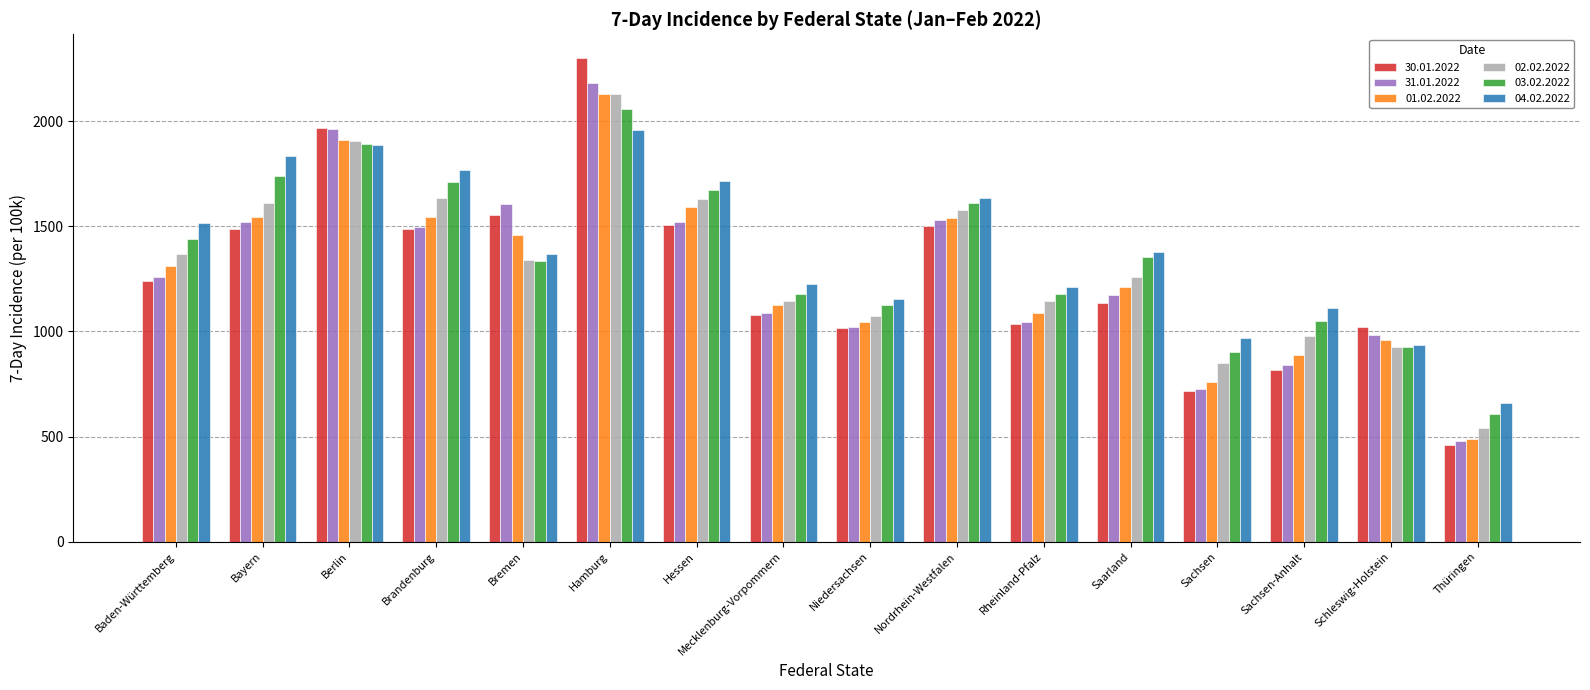

True or false: 04.02.2022 has a value of 916.9 at Thüringen.

False